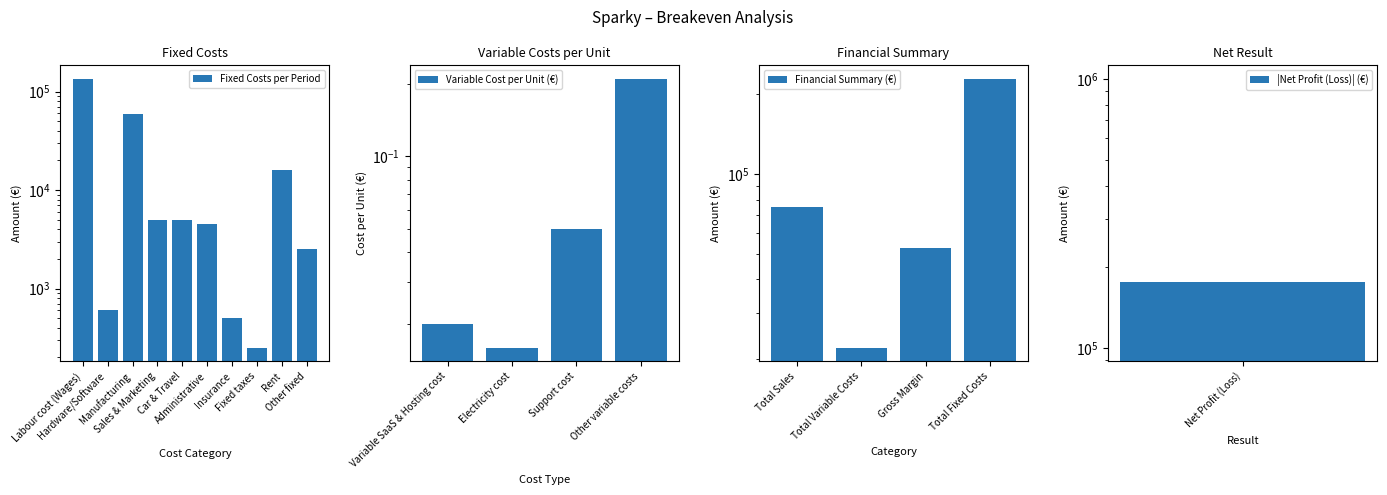

What is the change in value from Hardware/Software to Car & Travel?

+4388